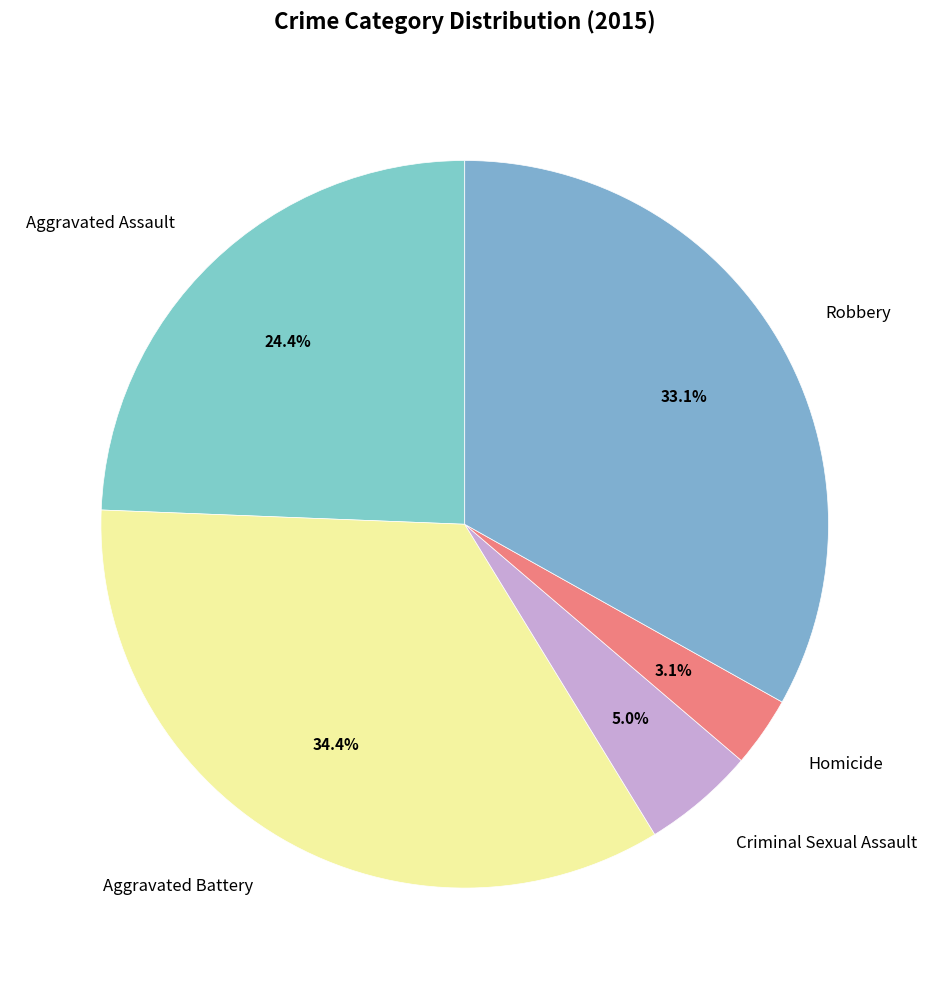

The Robbery slice represents 20% of the pie. True or false?

False